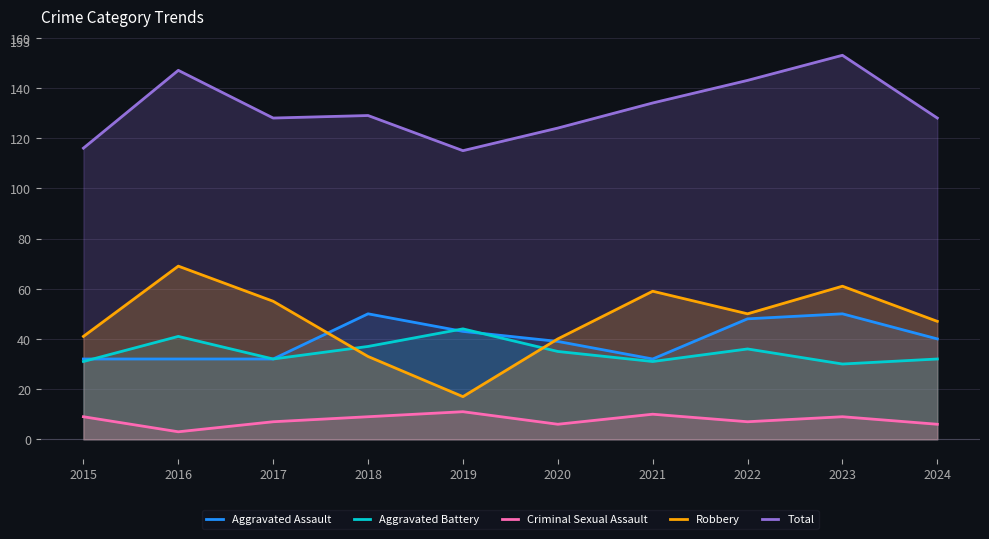

True or false: Aggravated Assault and Criminal Sexual Assault intersect in this chart.

False